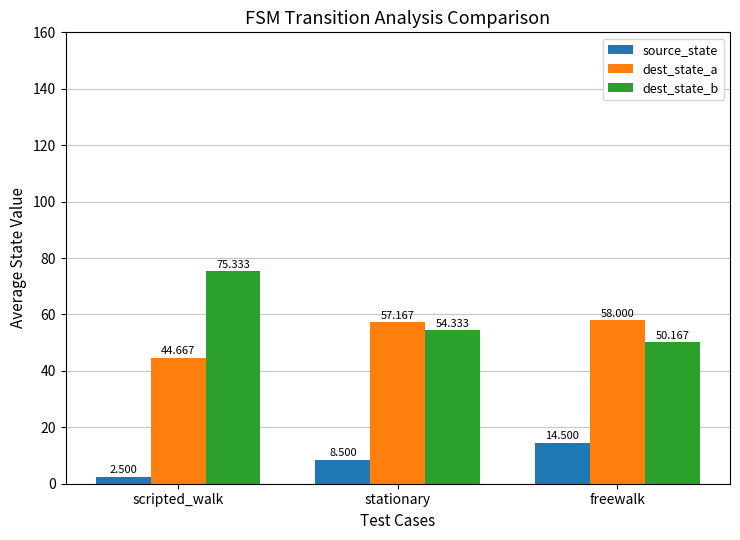

At which category is the sum across all series the highest?

freewalk